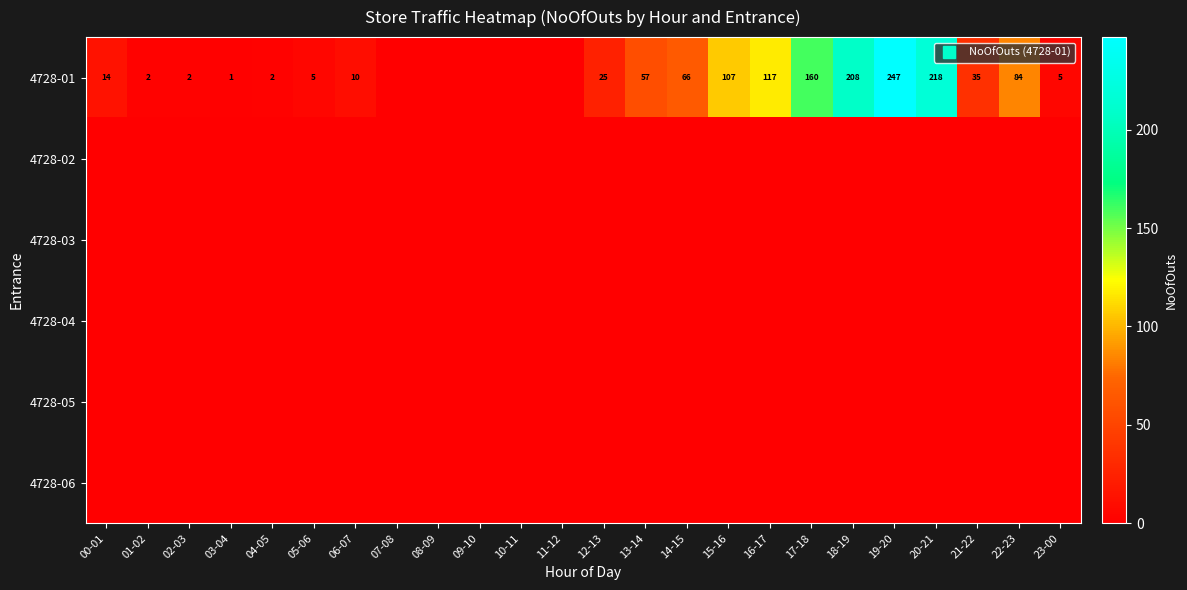

Count the number of categories in the chart.

24